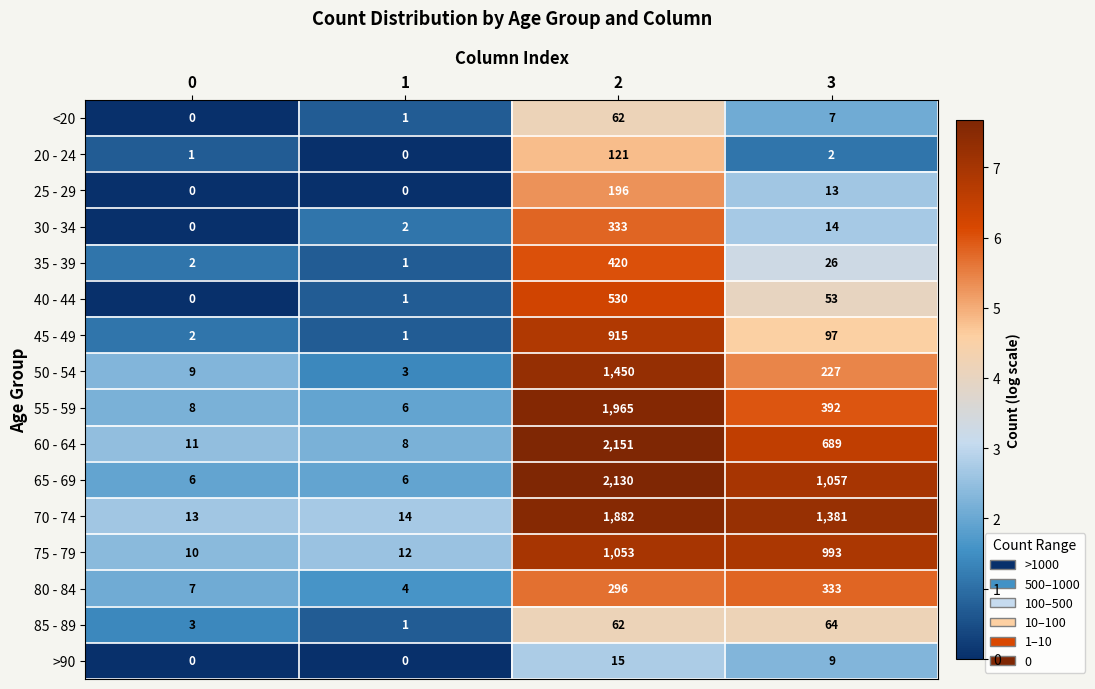

Is it true that 30 - 34 equals 25 at 3?

False